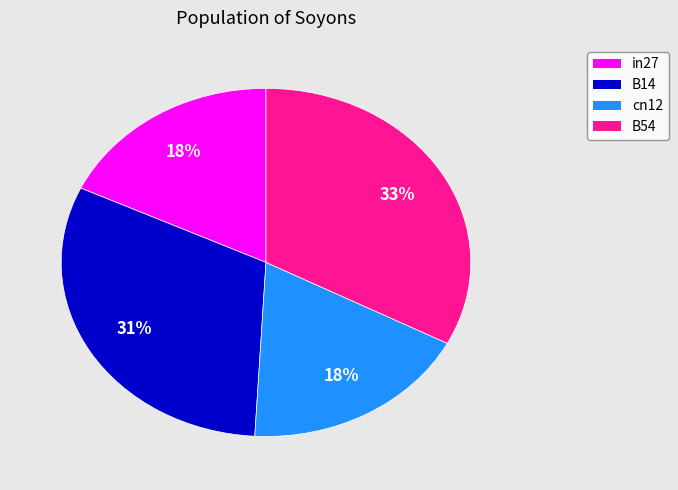

To the nearest percent, what is the difference between the largest and smallest slice percentages?

15%